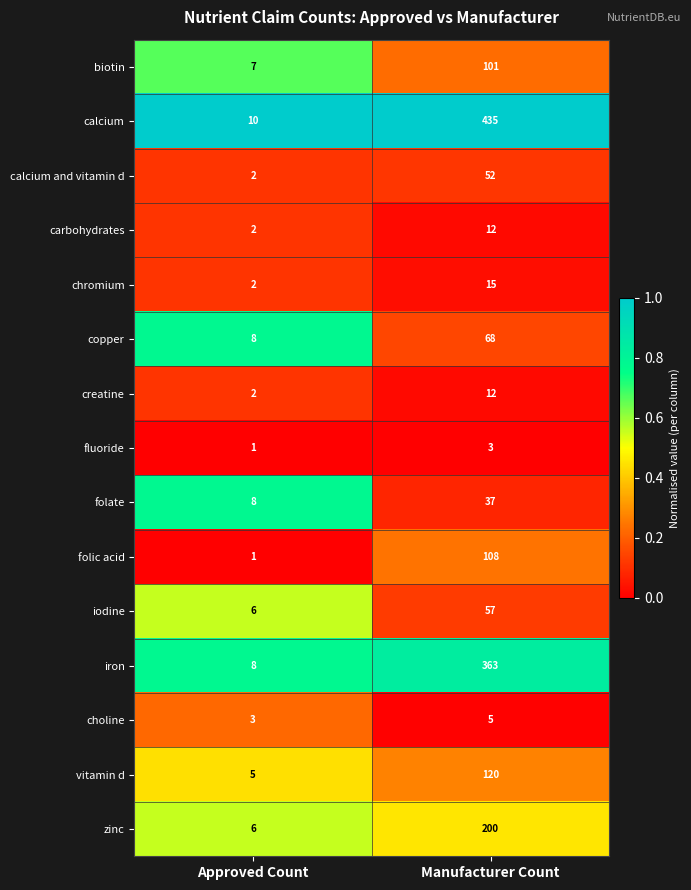

At which category does the chart reach its minimum across all series?

Approved Count